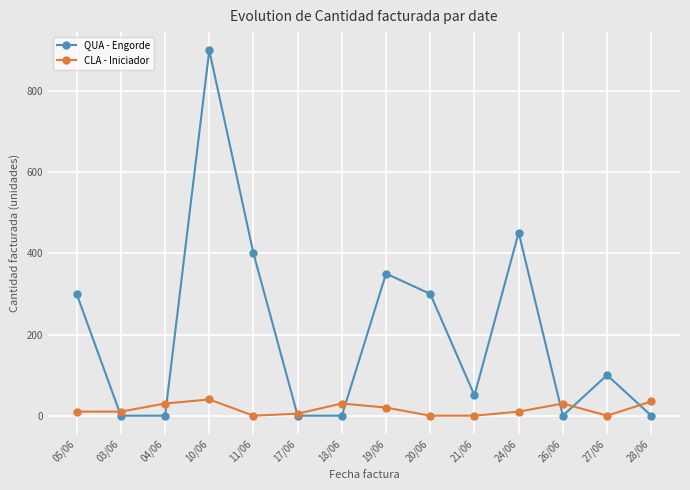

Between which two adjacent categories do CLA - Iniciador and QUA - Engorde first intersect?

05/06 and 03/06